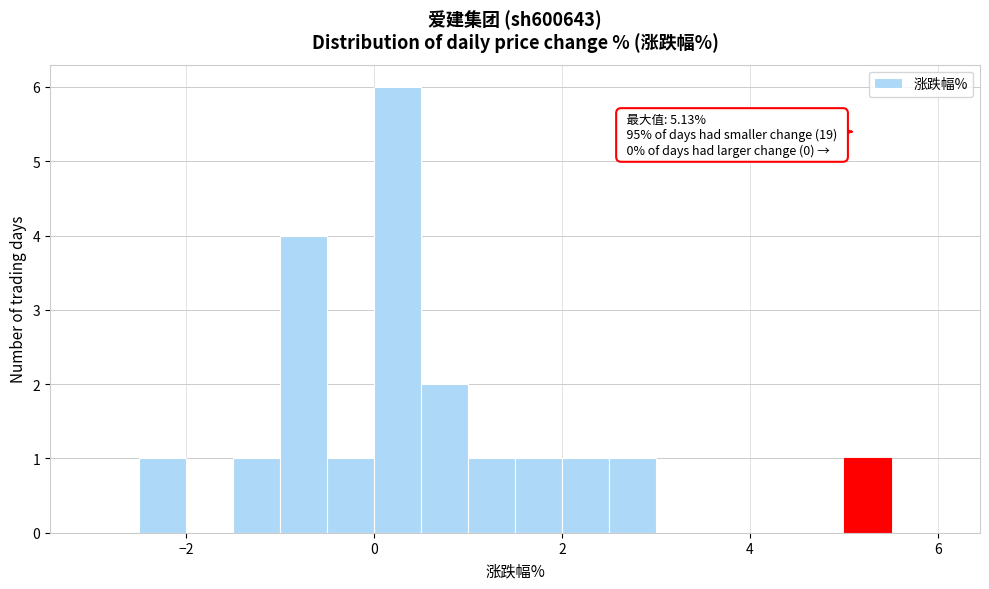

Around what value on the x-axis is the tallest bar? Give the approximate position of its centre, as read against the axis.

0.2